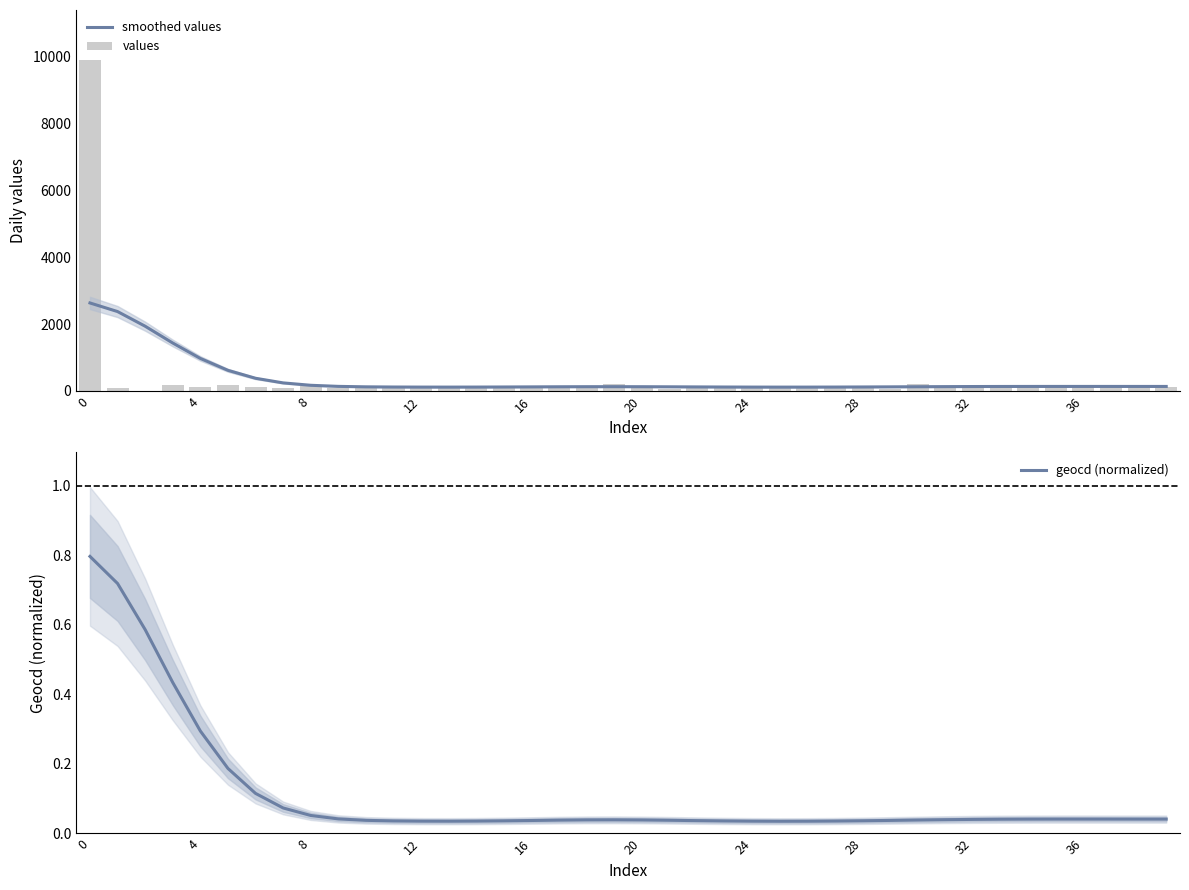

Is it true that values equals 201.0 at 16?

False